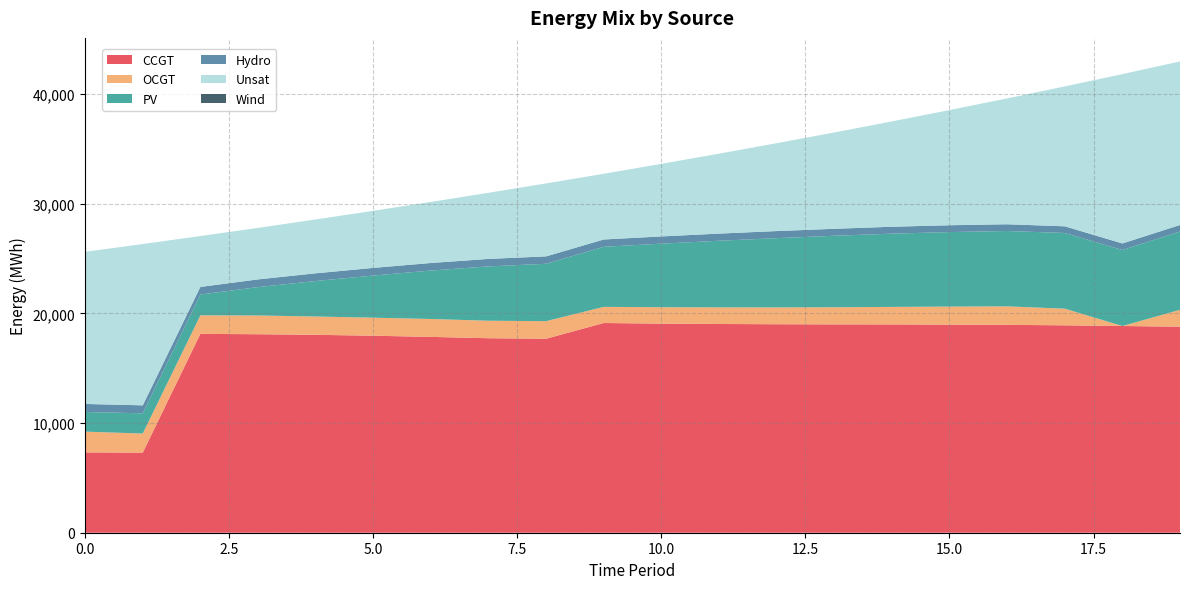

Reading left to right, transcribe all the data shown in this chart.

CCGT: 0=7323	1=7299	2=18127	3=18092	4=18039	5=17958	6=17851	7=17729	8=17684	9=19115	10=19060	11=19026	12=19004	13=18991	14=18988	15=18966	16=18948	17=18905	18=18842	19=18780
OCGT: 0=1891	1=1741	2=1684	3=1709	4=1669	5=1643	6=1632	7=1594	8=1600	9=1474	10=1495	11=1514	12=1532	13=1560	14=1597	15=1646	16=1687	17=1517	18=0	19=1537
PV: 0=1791	1=1845	2=1899	3=2590	4=3234	5=3841	6=4414	7=4954	8=5230	9=5473	10=5793	11=6073	12=6315	13=6515	14=6676	15=6792	16=6867	17=6900	18=6926	19=7139
Hydro: 0=734	1=726	2=693	3=700	4=704	5=697	6=689	7=682	8=675	9=667	10=660	11=652	12=645	13=637	14=630	15=623	16=615	17=608	18=600	19=593
Unsat: 0=13869	1=14703	2=4639	3=4696	4=4909	5=5203	6=5567	7=6026	8=6651	9=5990	10=6615	11=7286	12=8008	13=8779	14=9599	15=10499	16=11471	17=12751	18=15435	19=14908
Wind: 0=0	1=0	2=0	3=0	4=0	5=0	6=0	7=0	8=0	9=0	10=0	11=0	12=0	13=0	14=0	15=0	16=0	17=0	18=0	19=0